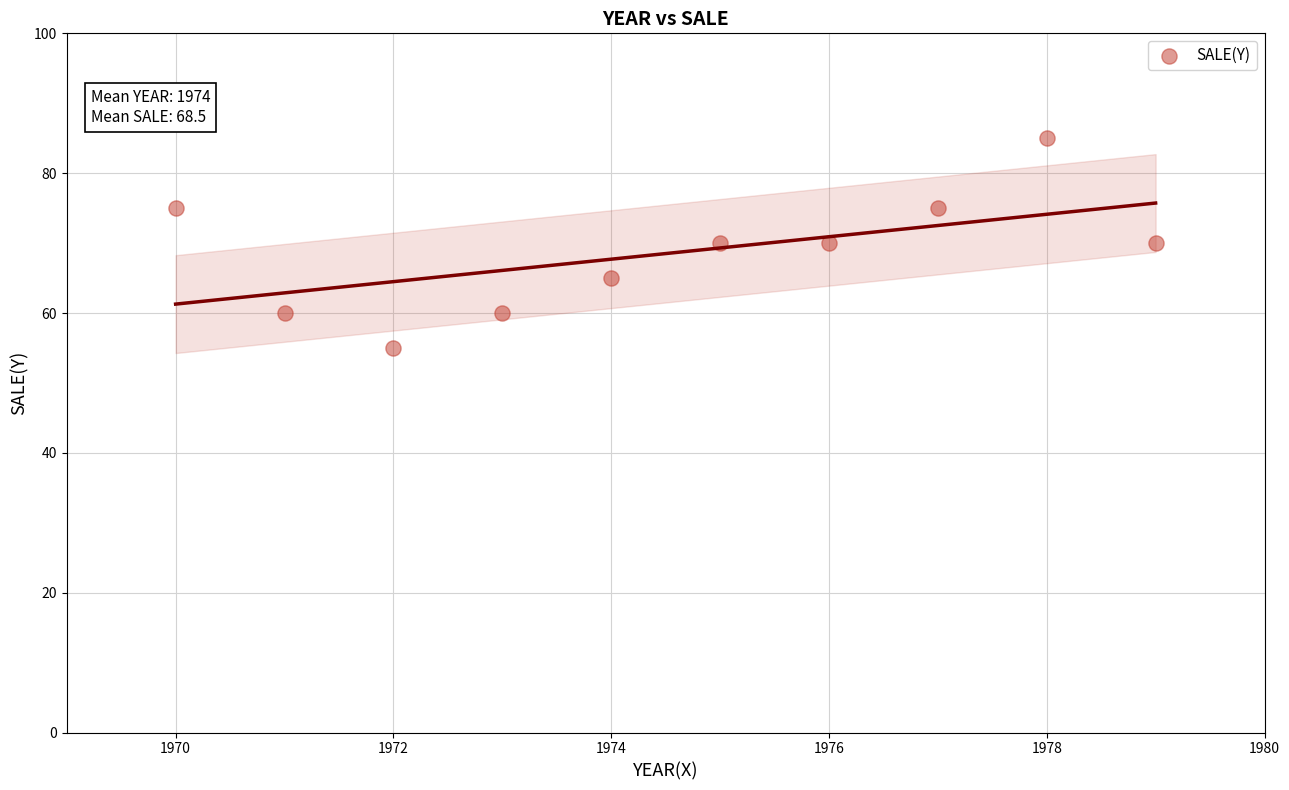

What is the average X value?

1974